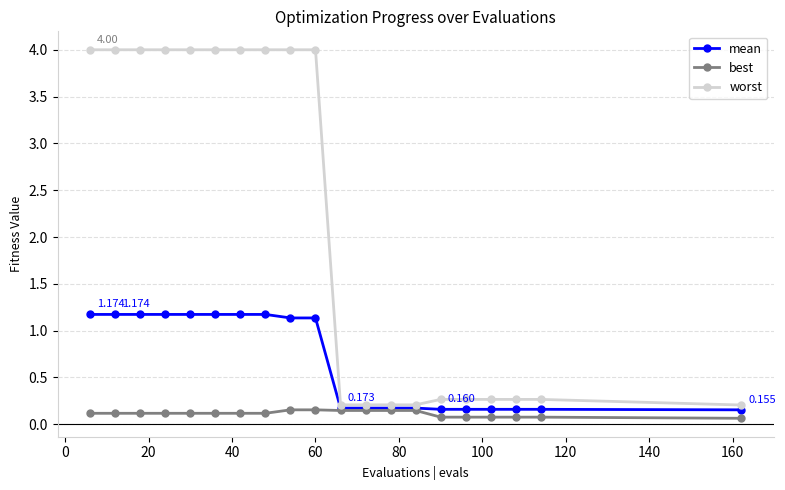

Which series has the largest total across all categories?

worst